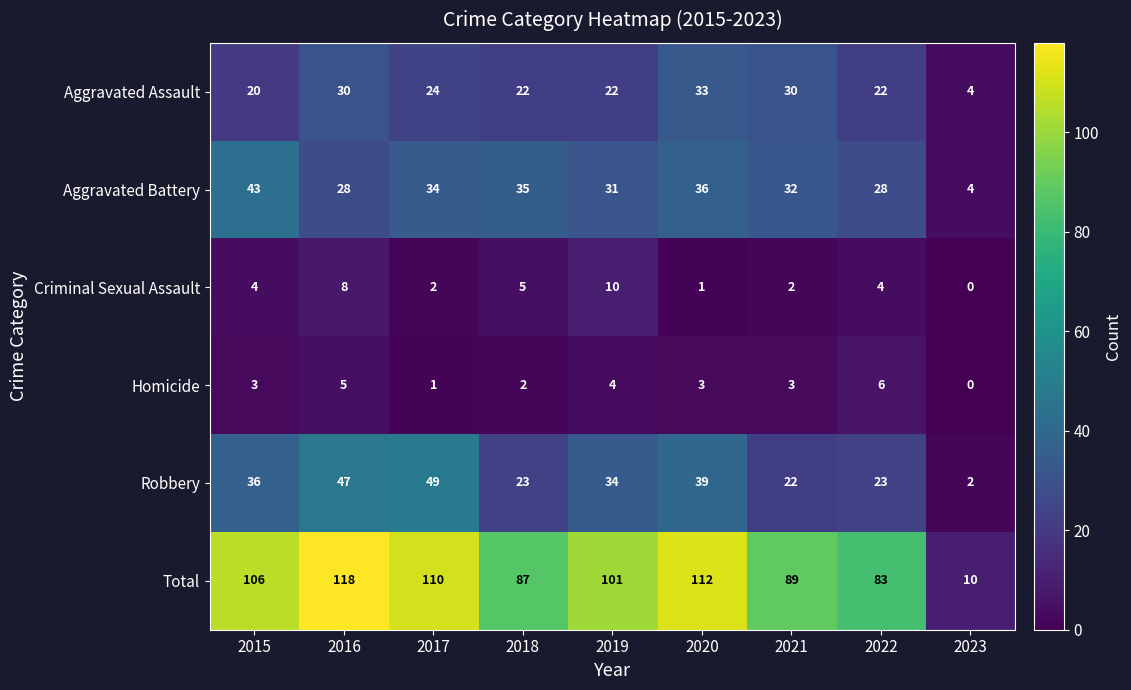

True or false: Aggravated Assault has a value of 12 at 2019.

False